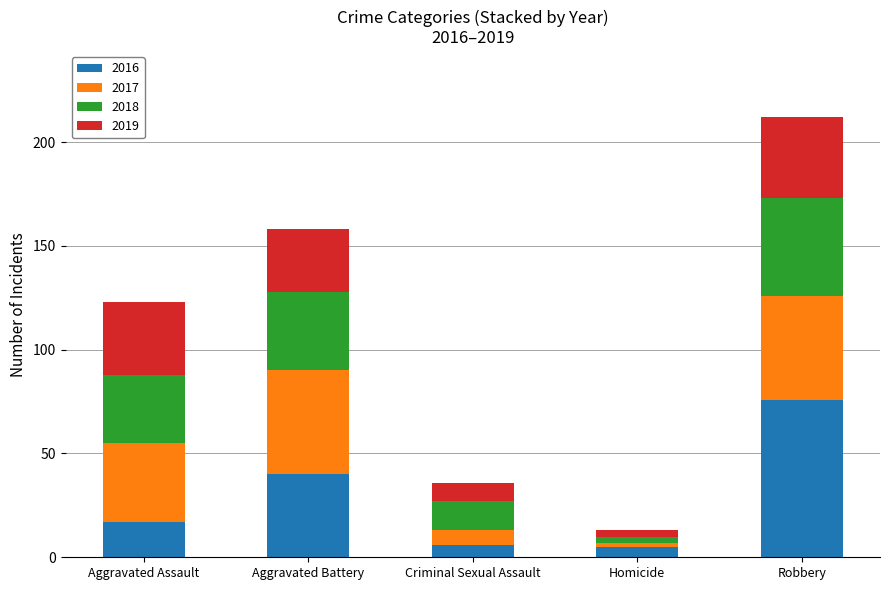

What is the highest value of the 2016 series?

76